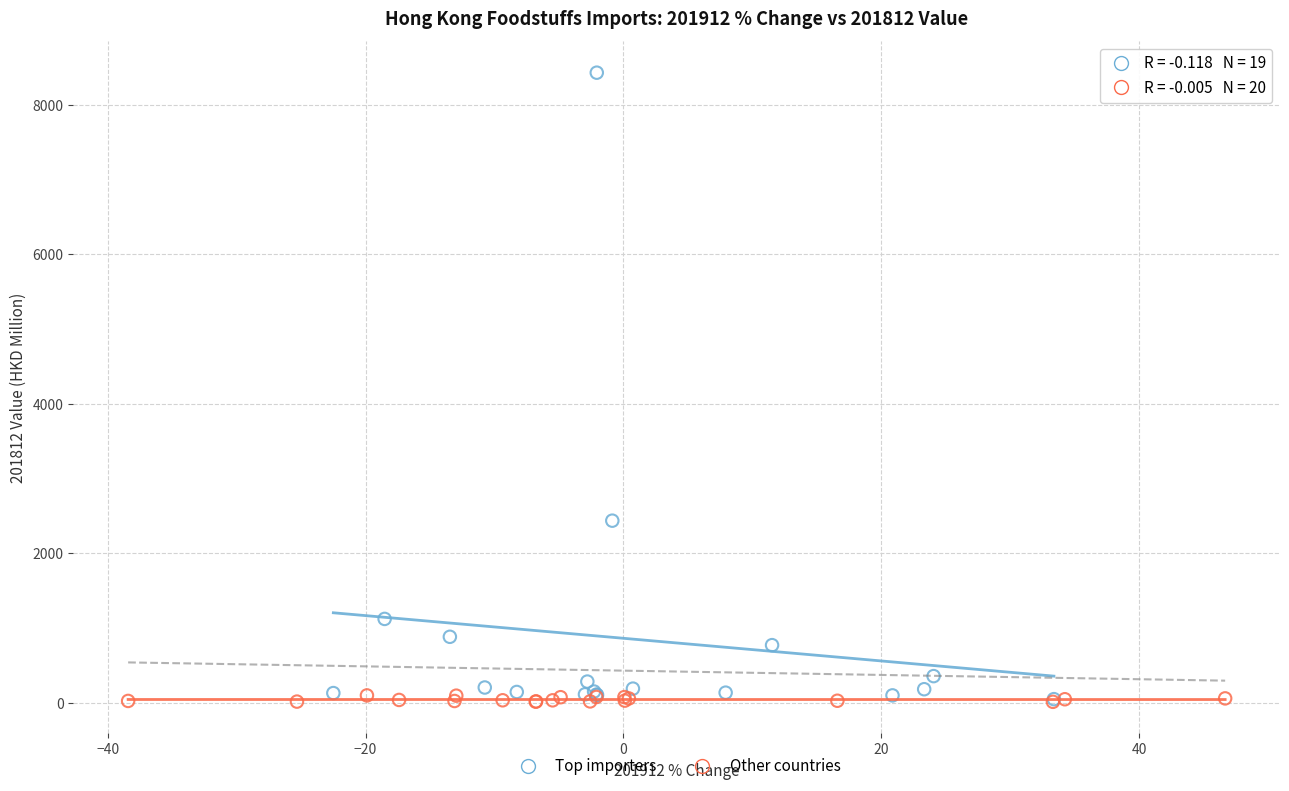

Which series has the widest spread of Y values?

Top importers